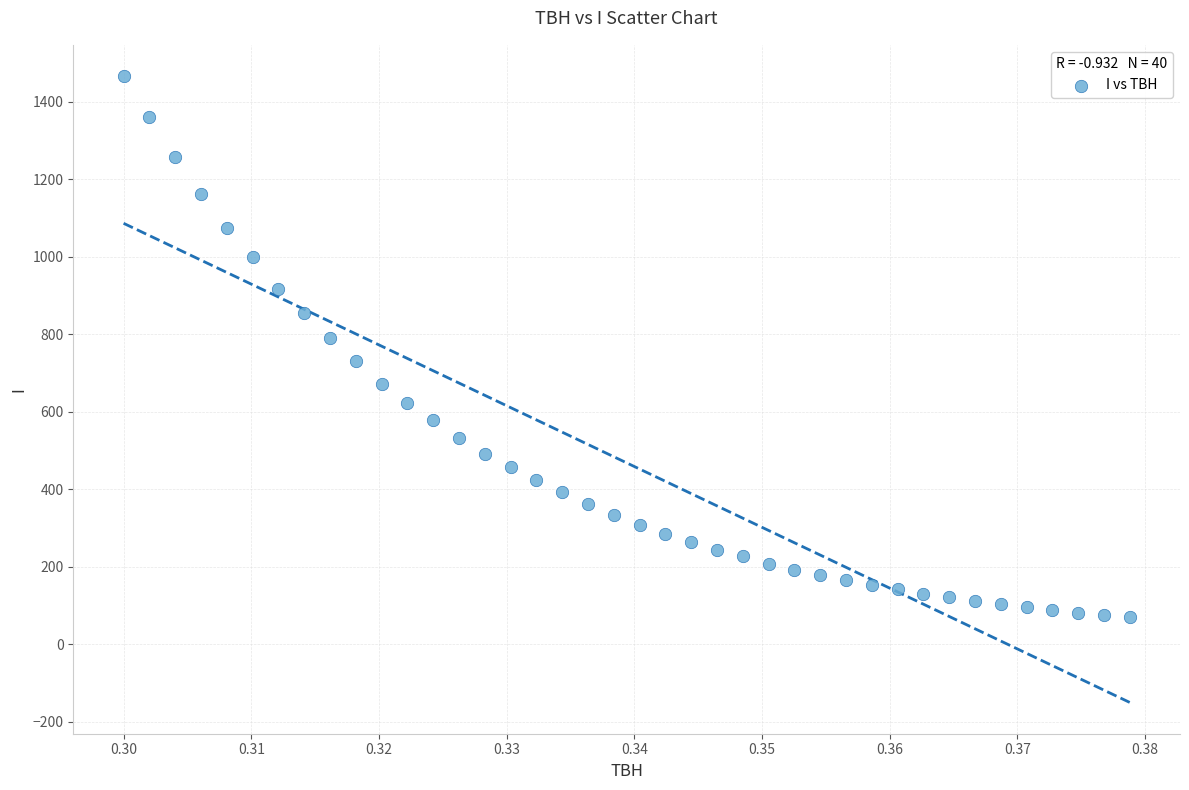

What is the range of Y values (max minus min)?

1396.0